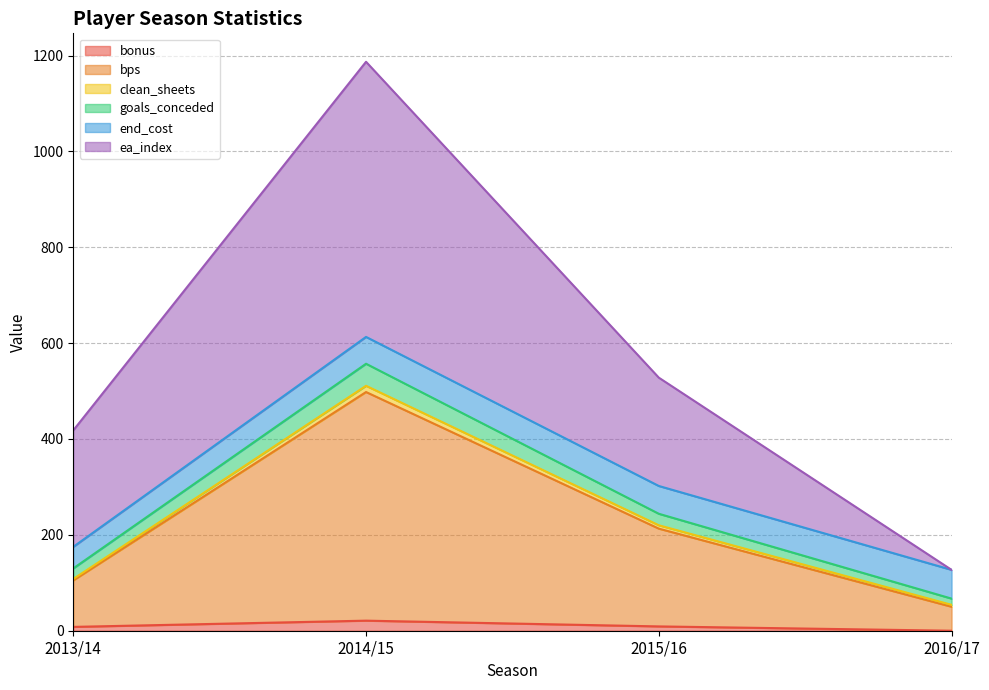

At which category is the sum across all series the highest?

2014/15